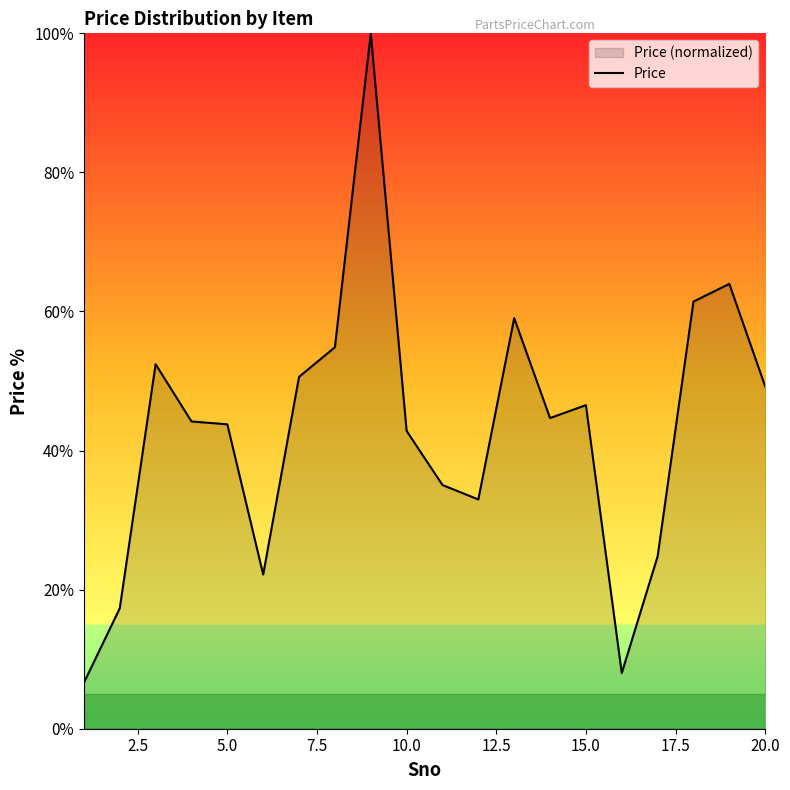

Reading right to left, list all the values displayed in this chart.

49.2	64.0	61.4	24.8	8.0	46.5	44.7	59.0	33.0	35.0	42.8	100.0	54.9	50.6	22.2	43.8	44.2	52.4	17.3	6.6